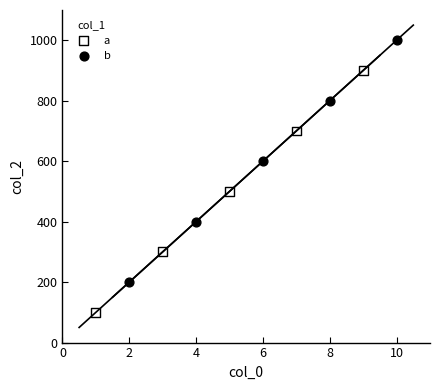

Which series reaches the maximum Y coordinate?

b